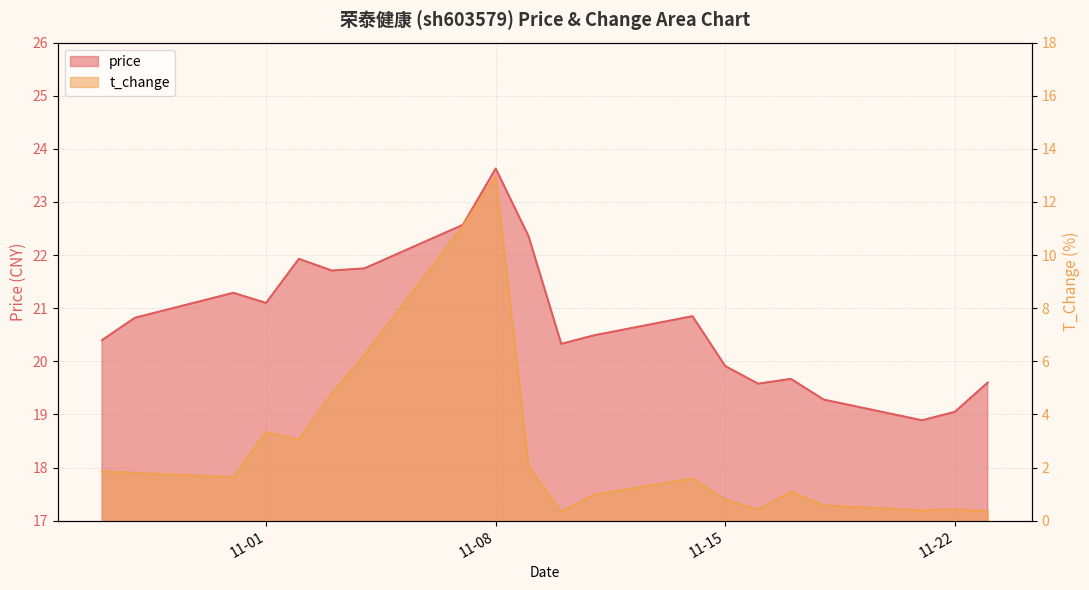

Which series has the largest total across all categories?

price